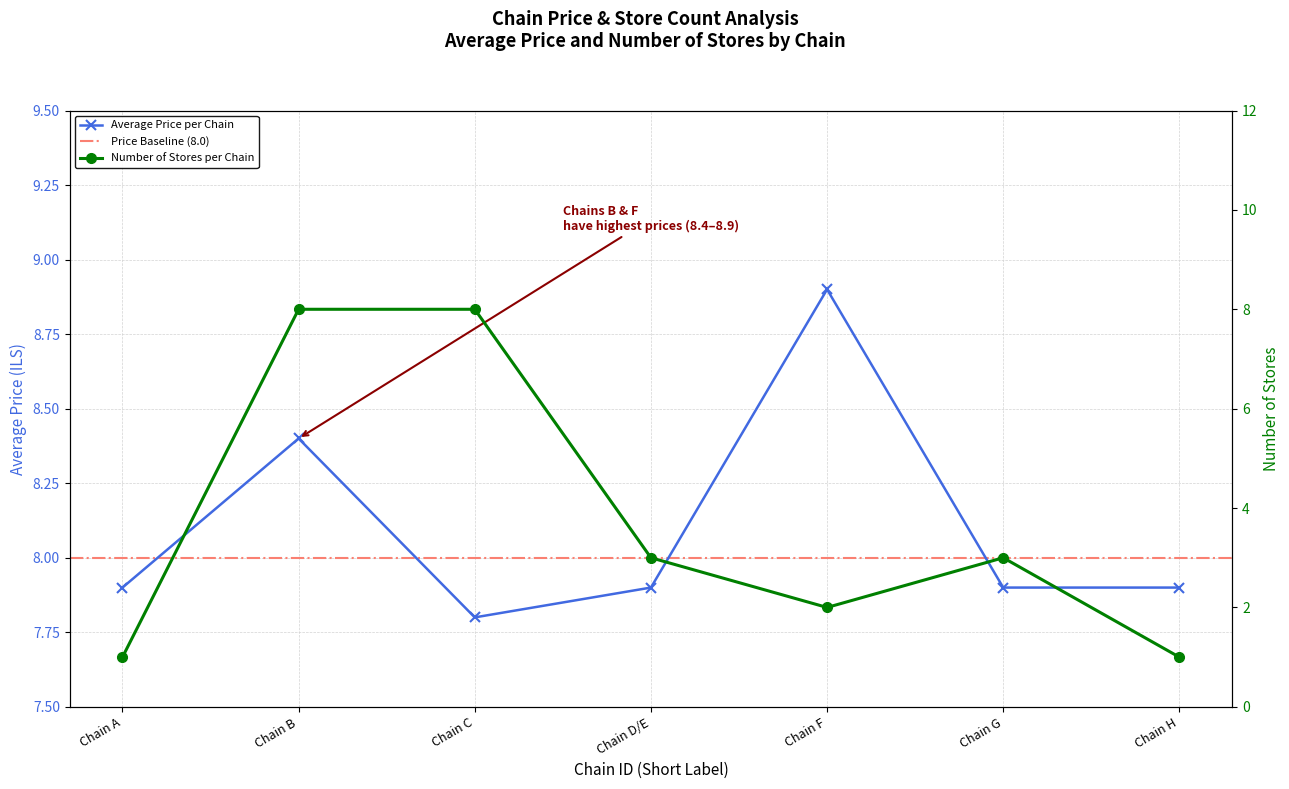

Rank the series by their average value, from highest to lowest.

Average Price, Store Count